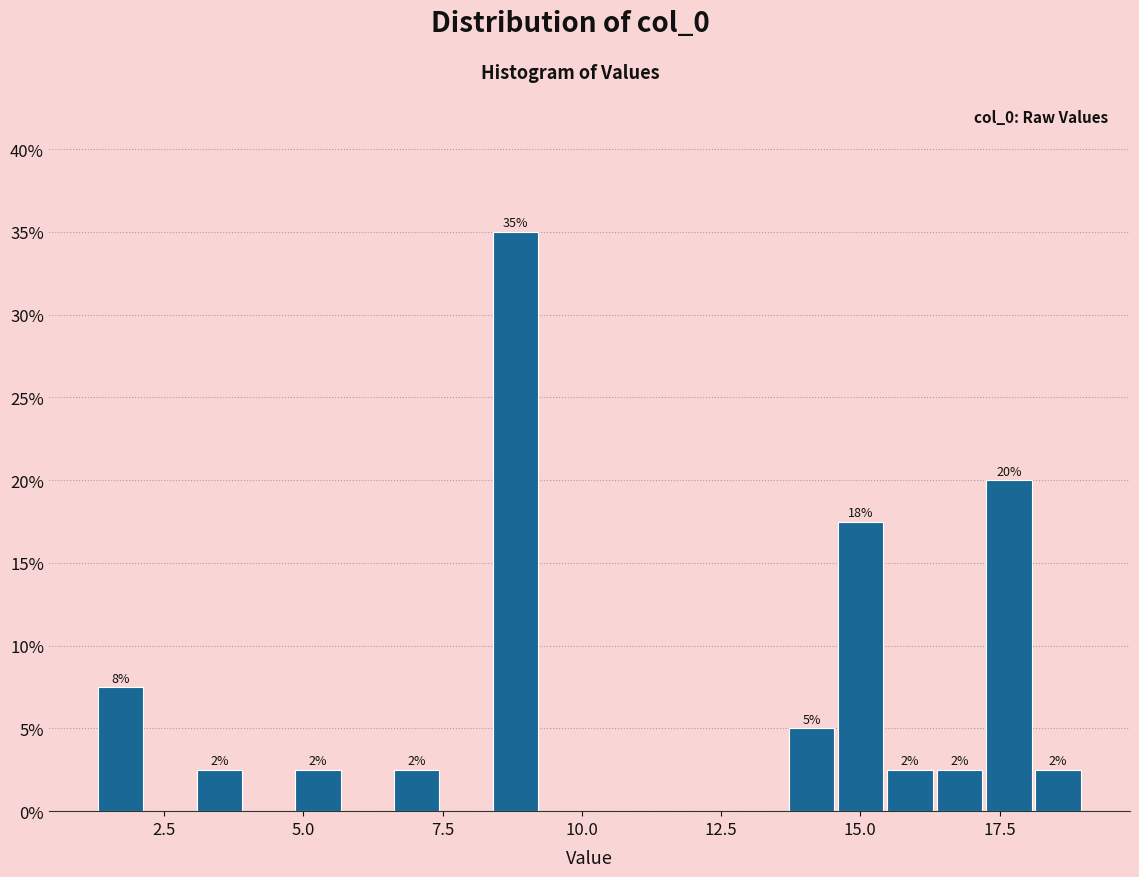

Around what value on the x-axis is the tallest bar? Give the approximate position of its centre, as read against the axis.

9.0